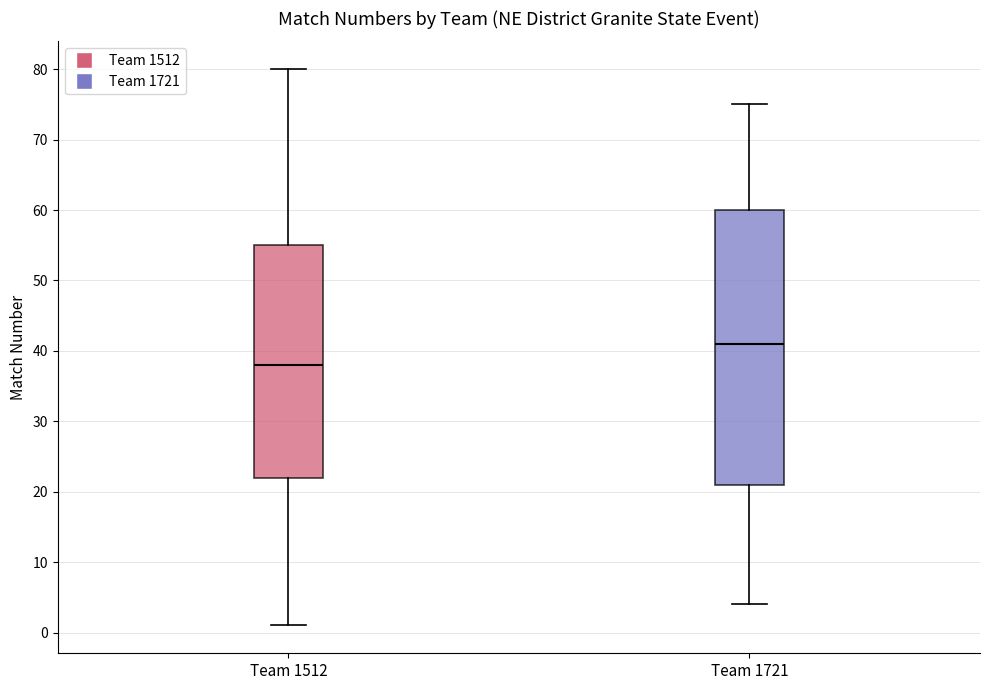

Reading left to right, read every box against the y-axis: the position of its median line, the range the box covers, and the ends of its whiskers. The values are not printed on the chart, so give them approximately, as read against the axis.

Team 1512: median 38, box 22 to 55, whiskers 1 to 80
Team 1721: median 41, box 21 to 60, whiskers 4 to 75